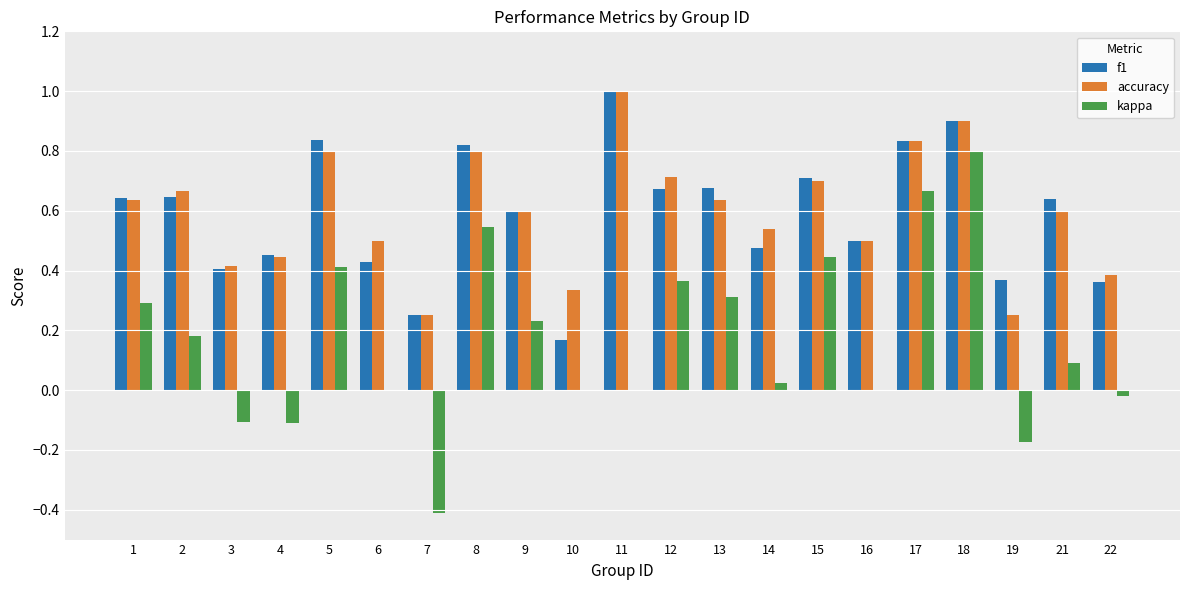

What is the sum of all accuracy values?

12.5